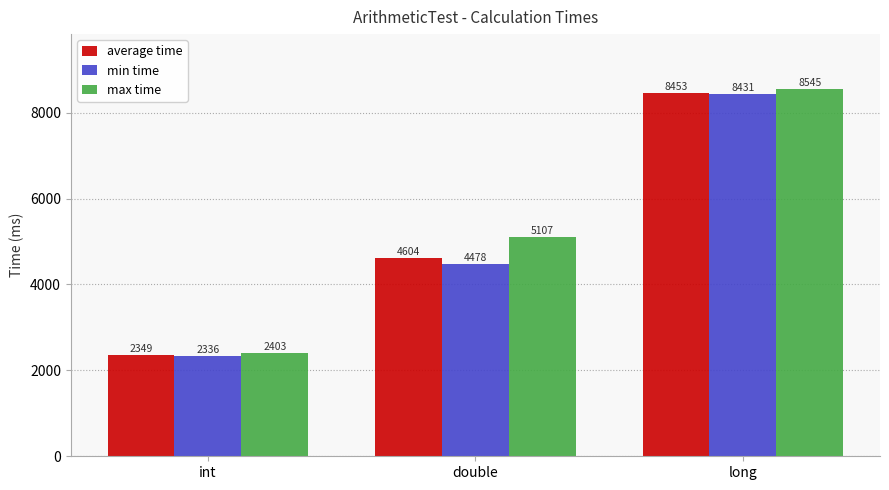

What is the label of the 1st bar from the right?

long